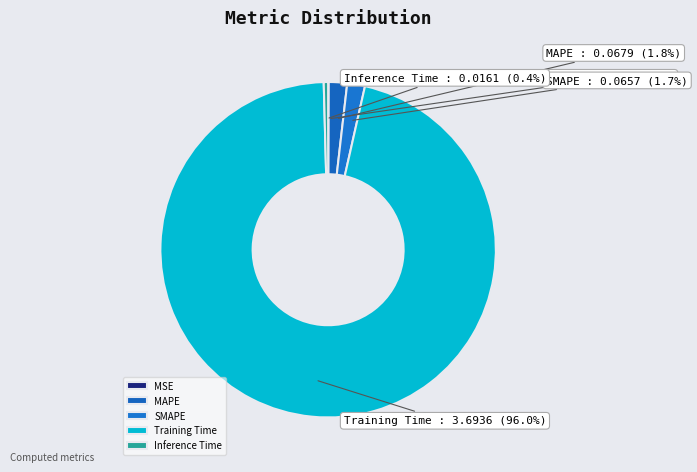

Combined, what portion of the pie is Inference Time and SMAPE?

2.1%